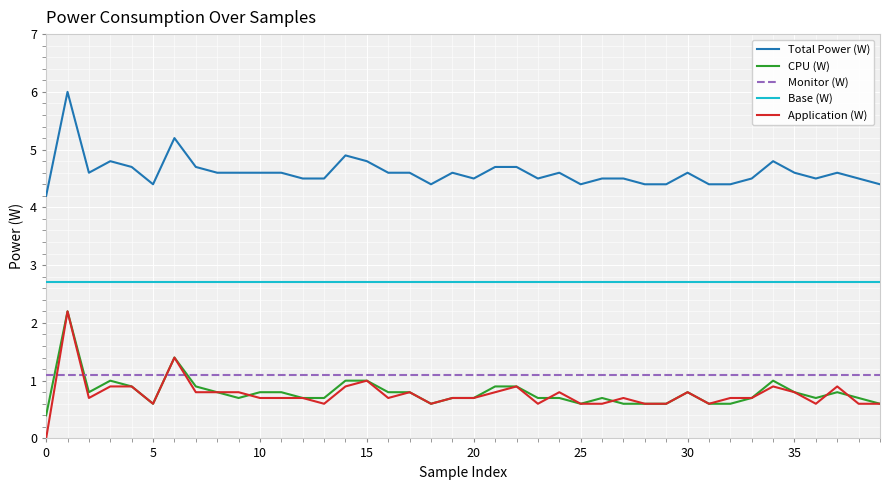

Reading left to right, what are all the values shown in this chart?

Total Power (W): 4.2	6.0	4.6	4.8	4.7	4.4	5.2	4.7	4.6	4.6	4.6	4.6	4.5	4.5	4.9	4.8	4.6	4.6	4.4	4.6	4.5	4.7	4.7	4.5	4.6	4.4	4.5	4.5	4.4	4.4	4.6	4.4	4.4	4.5	4.8	4.6	4.5	4.6	4.5	4.4
CPU (W): 0.4	2.2	0.8	1.0	0.9	0.6	1.4	0.9	0.8	0.7	0.8	0.8	0.7	0.7	1.0	1.0	0.8	0.8	0.6	0.7	0.7	0.9	0.9	0.7	0.7	0.6	0.7	0.6	0.6	0.6	0.8	0.6	0.6	0.7	1.0	0.8	0.7	0.8	0.7	0.6
Monitor (W): 1.1	1.1	1.1	1.1	1.1	1.1	1.1	1.1	1.1	1.1	1.1	1.1	1.1	1.1	1.1	1.1	1.1	1.1	1.1	1.1	1.1	1.1	1.1	1.1	1.1	1.1	1.1	1.1	1.1	1.1	1.1	1.1	1.1	1.1	1.1	1.1	1.1	1.1	1.1	1.1
Base (W): 2.7	2.7	2.7	2.7	2.7	2.7	2.7	2.7	2.7	2.7	2.7	2.7	2.7	2.7	2.7	2.7	2.7	2.7	2.7	2.7	2.7	2.7	2.7	2.7	2.7	2.7	2.7	2.7	2.7	2.7	2.7	2.7	2.7	2.7	2.7	2.7	2.7	2.7	2.7	2.7
Application (W): 0.0	2.2	0.7	0.9	0.9	0.6	1.4	0.8	0.8	0.8	0.7	0.7	0.7	0.6	0.9	1.0	0.7	0.8	0.6	0.7	0.7	0.8	0.9	0.6	0.8	0.6	0.6	0.7	0.6	0.6	0.8	0.6	0.7	0.7	0.9	0.8	0.6	0.9	0.6	0.6